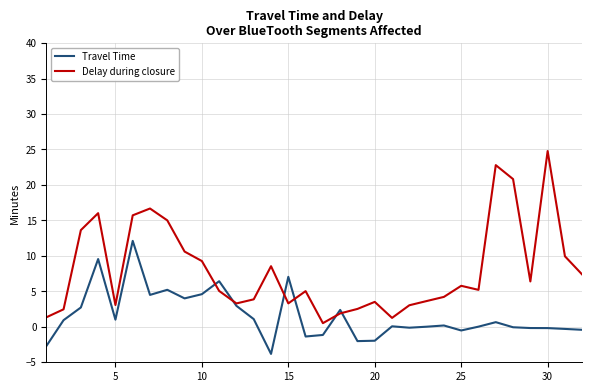

Rank the series by their average value, from highest to lowest.

Delay during closure, Travel Time